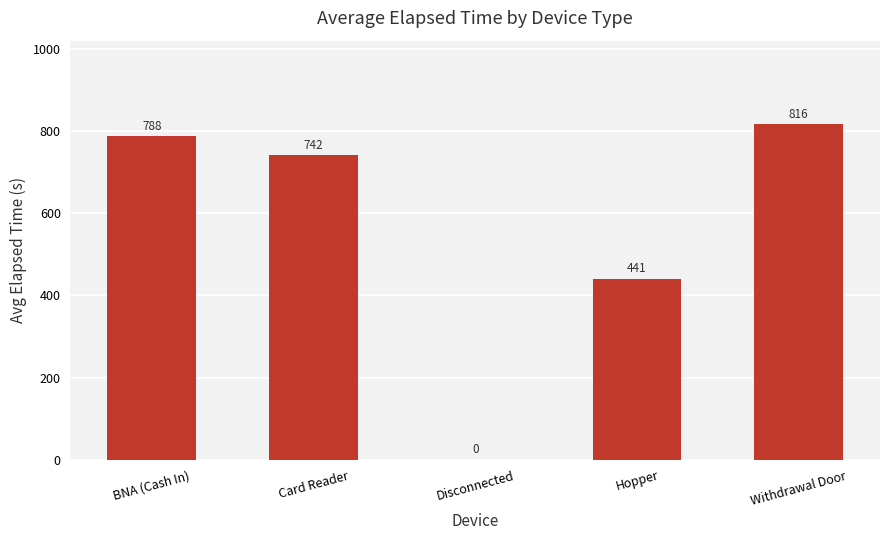

What is the maximum value shown in the chart?

816